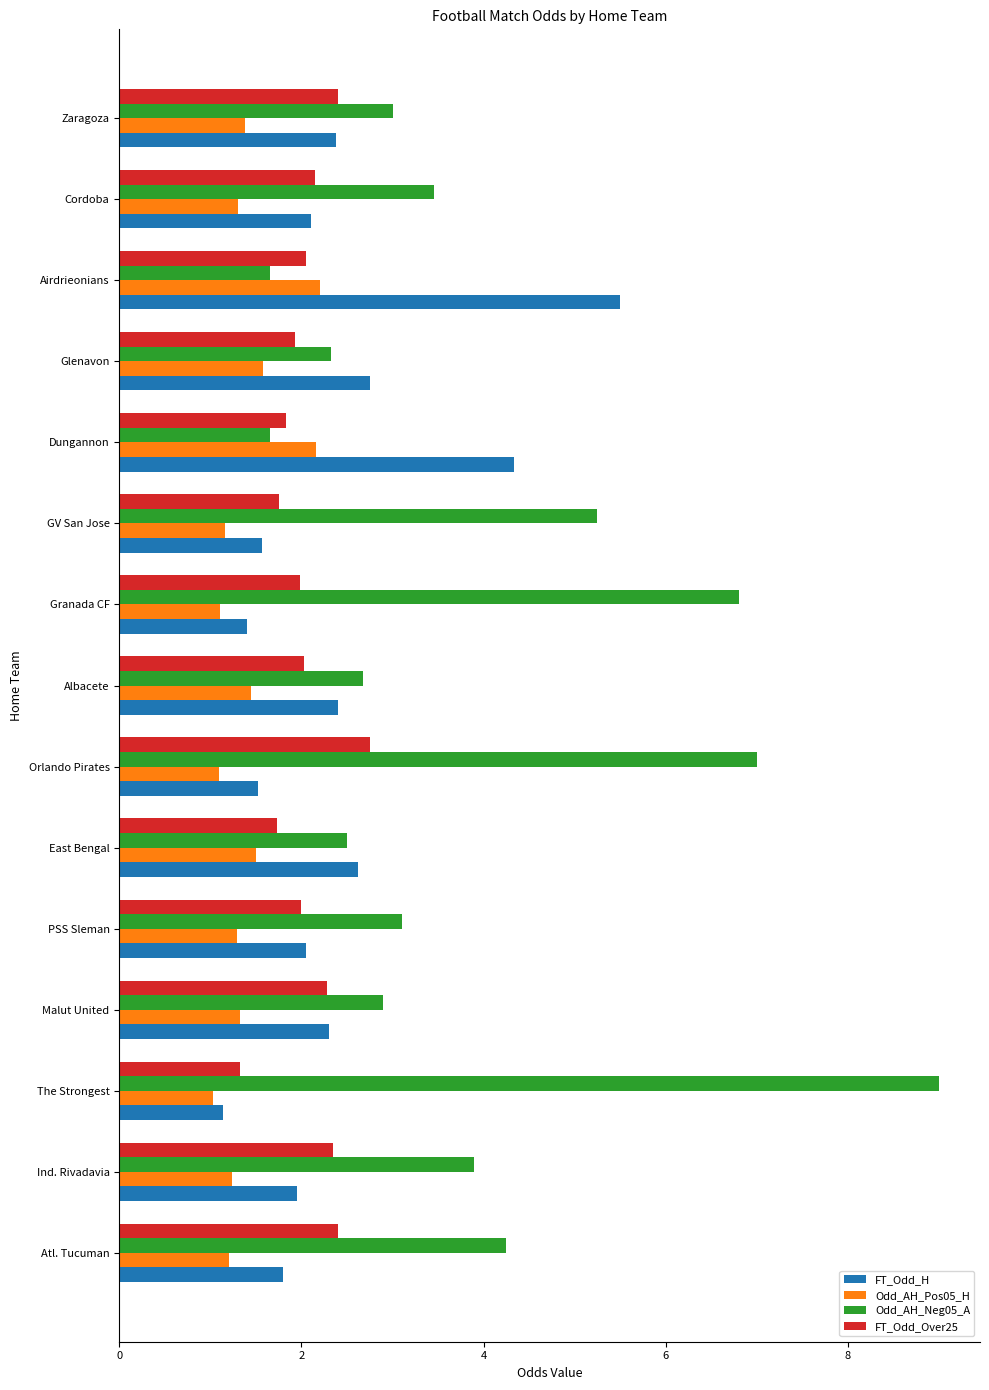

What is the difference between the second highest and second lowest values in the FT_Odd_H series?

2.9